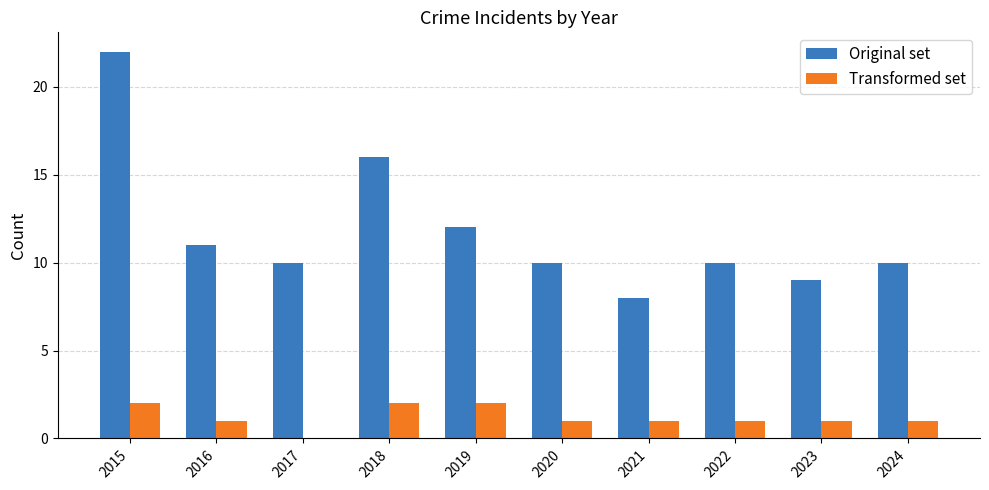

Read the Original set value at 2018, to the nearest 5.

15